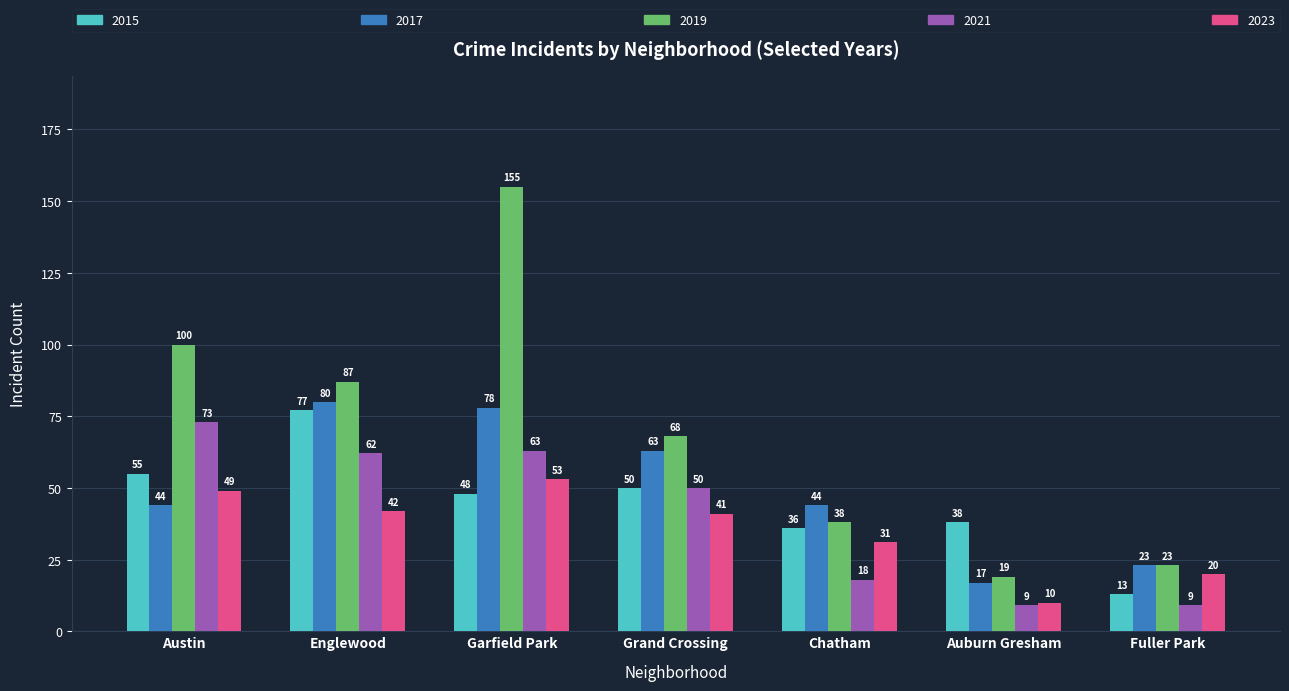

What is the value of the 2015 bar at the 1st from the left?

55